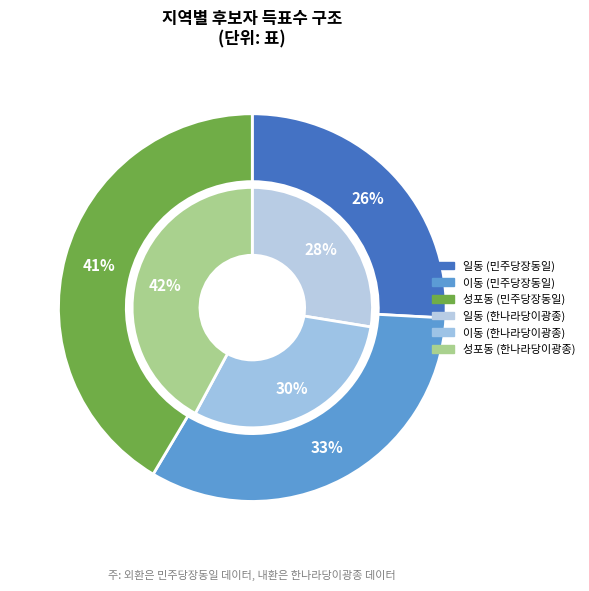

What is the total percentage of 성포동 and 이동?

72.4%